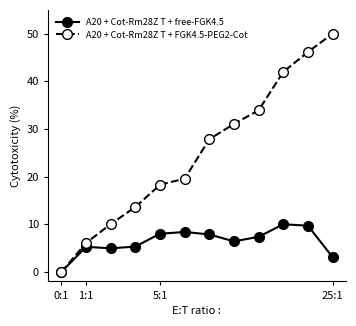

What is the value of the A20 + Cot-Rm28Z T + free-FGK4.5 point at the 7th from the left?

7.9